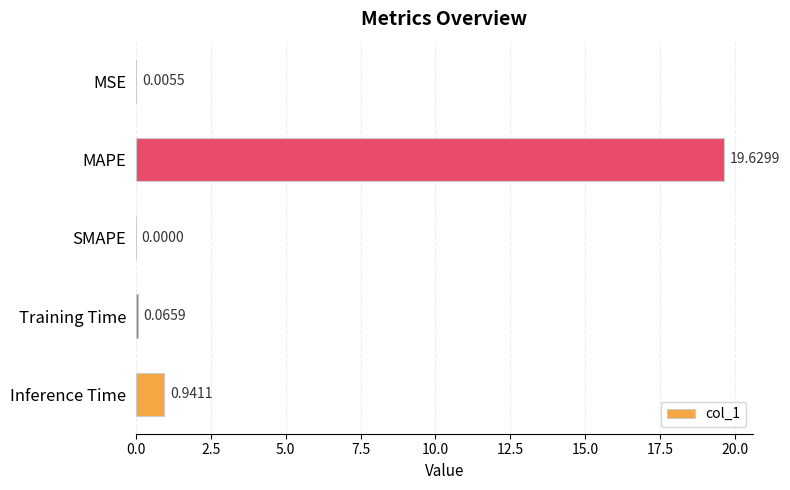

What is the sum of all values?

20.6